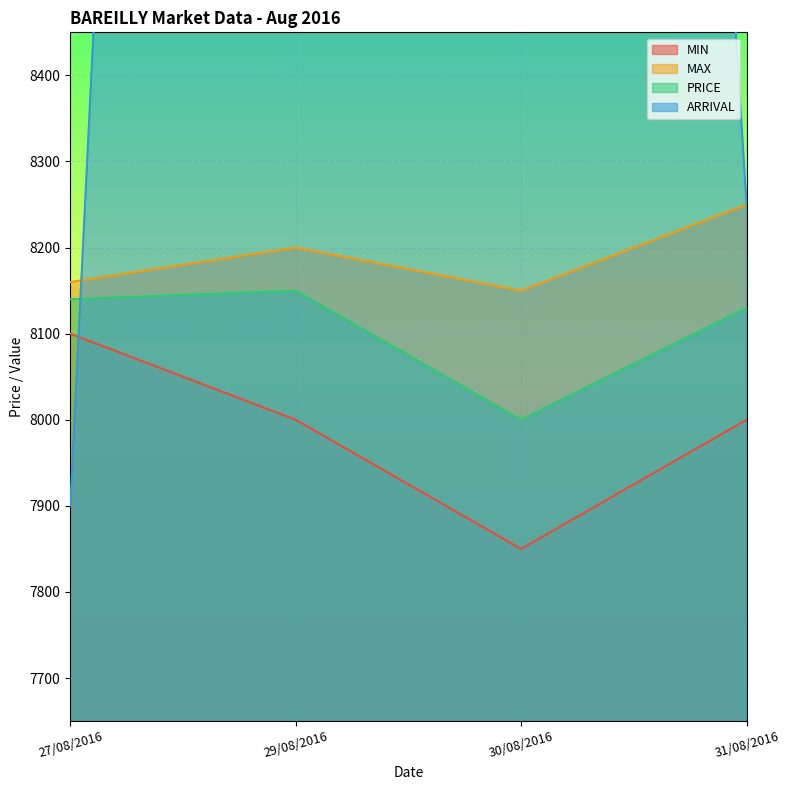

What is the spread (max minus min) of values at 30/08/2016?

4600